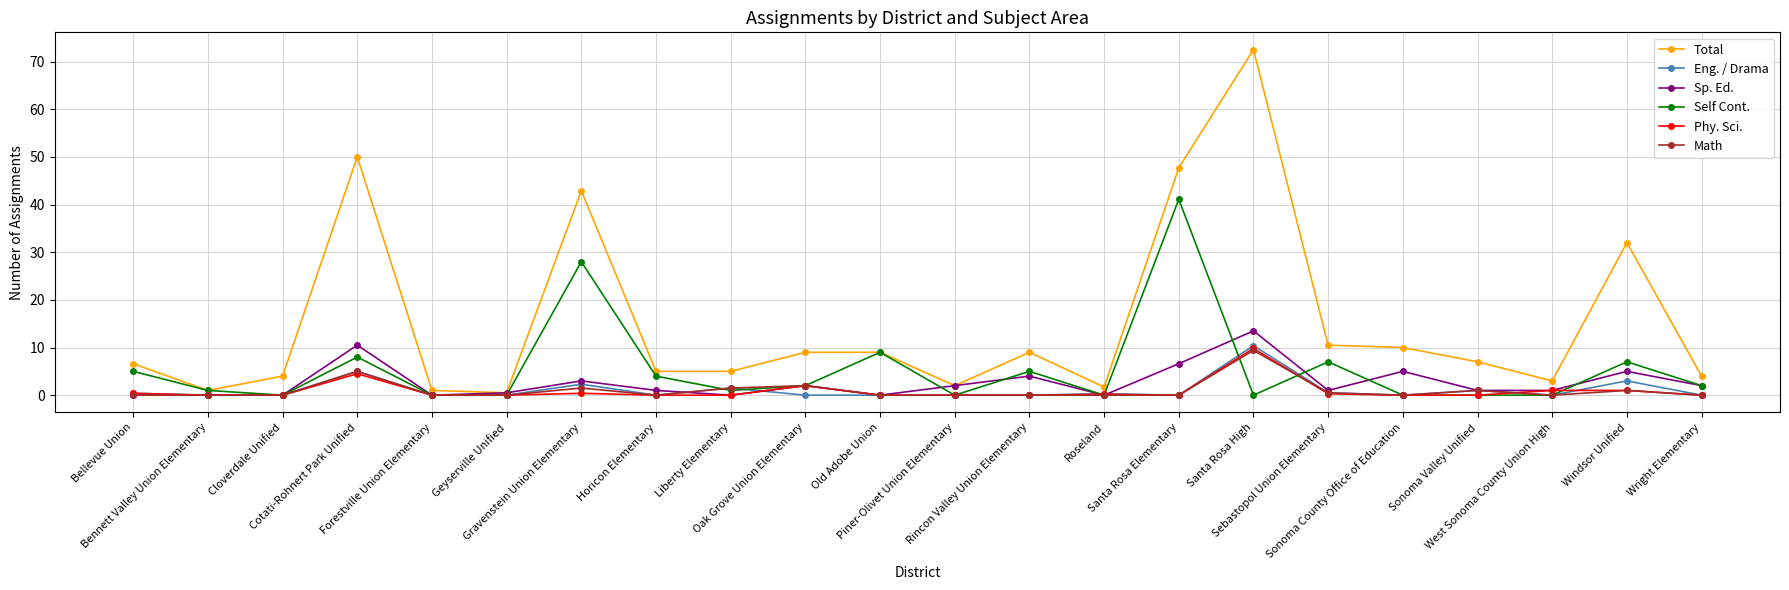

What value does the Eng. / Drama series have at Bellevue Union?

0.4